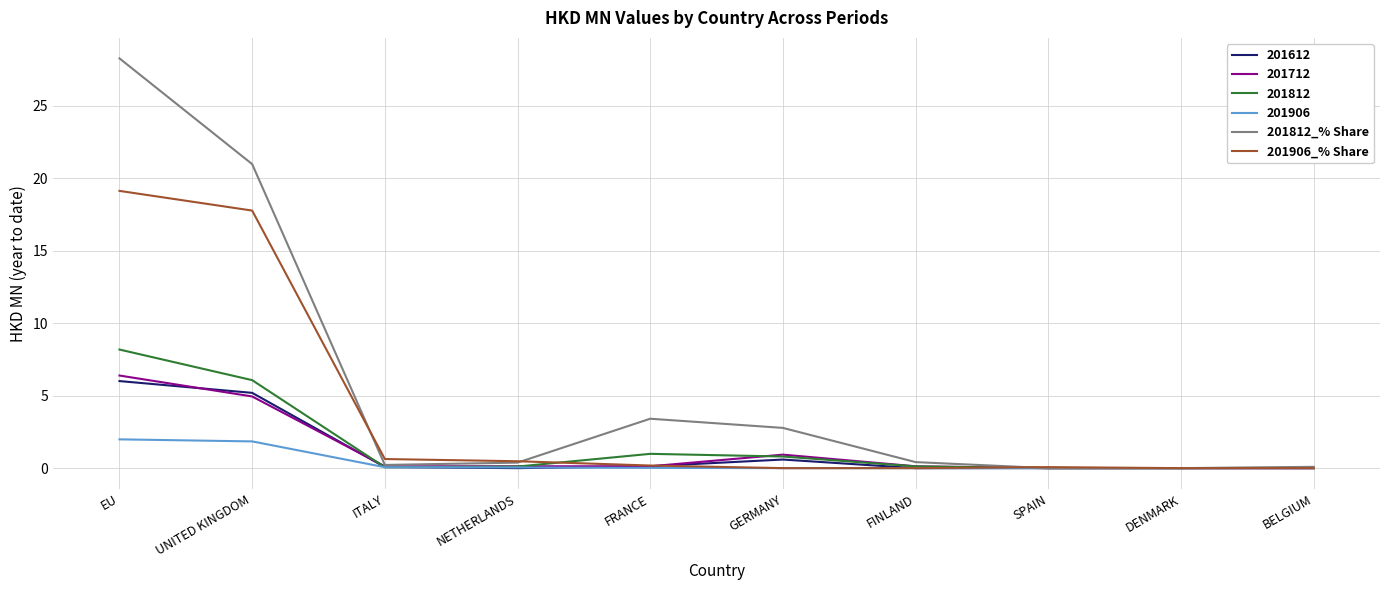

What are all the series names shown in the legend?

201612, 201712, 201812, 201906, 201812_% Share, 201906_% Share